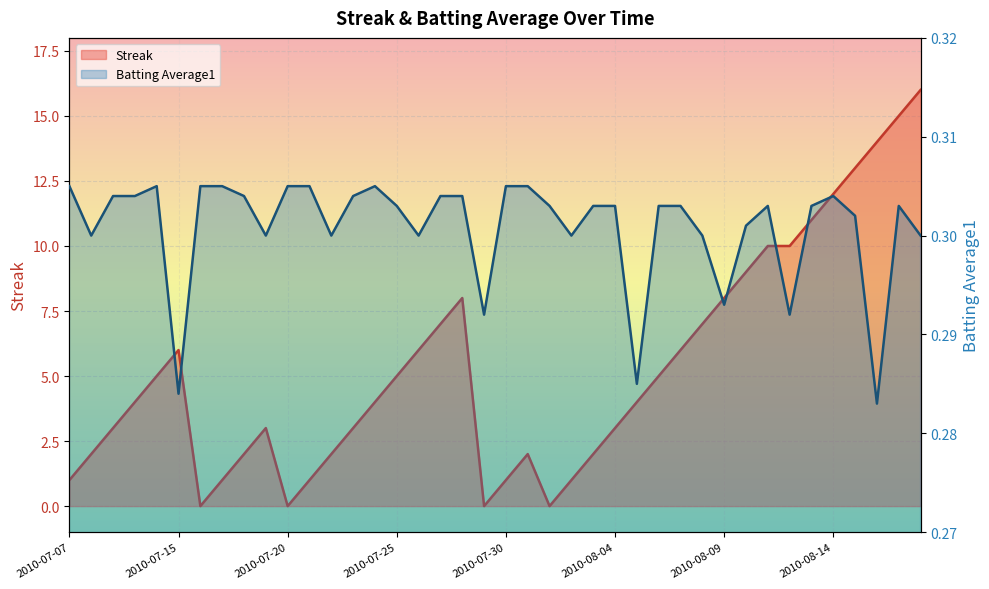

Which series has the widest spread of values?

Streak